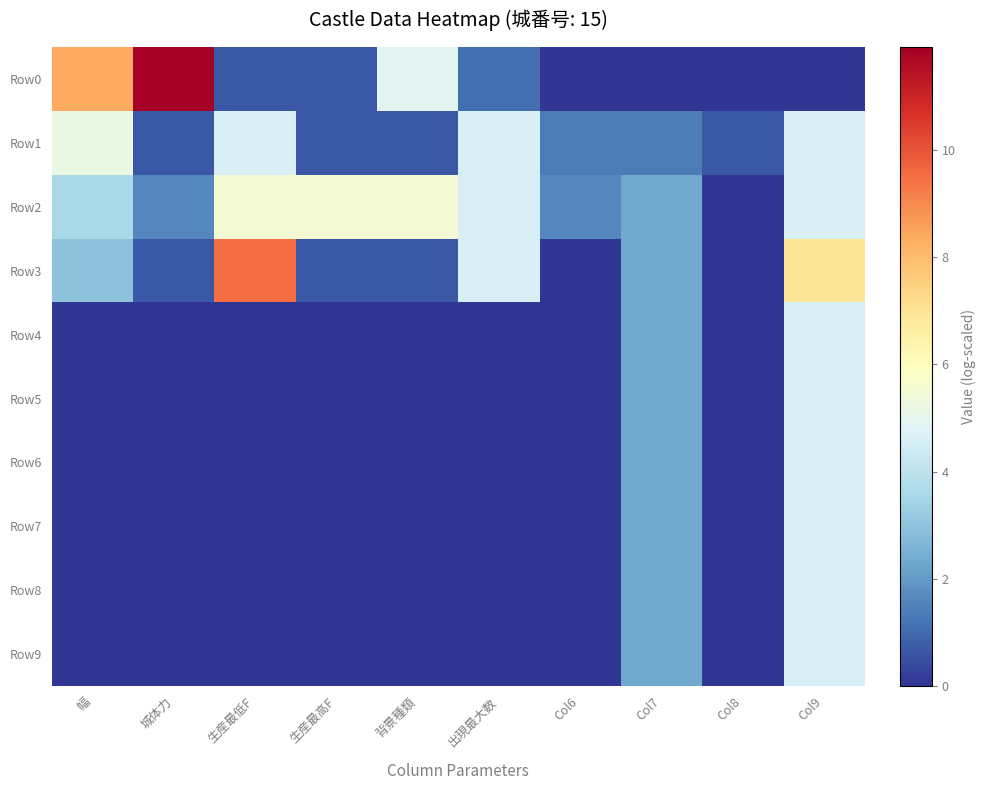

Which series has the widest spread of values?

Row0